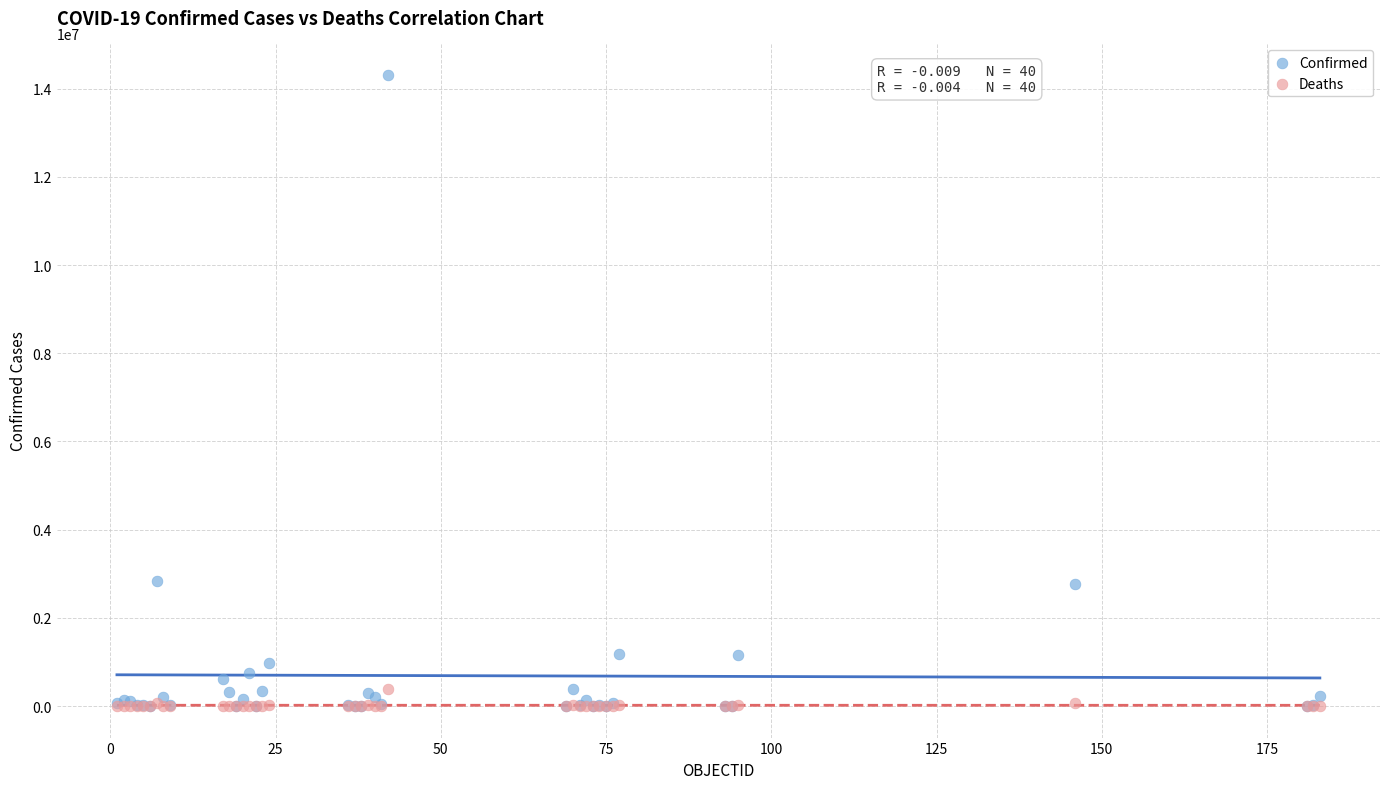

What are all the series names shown in the legend?

Confirmed, Deaths